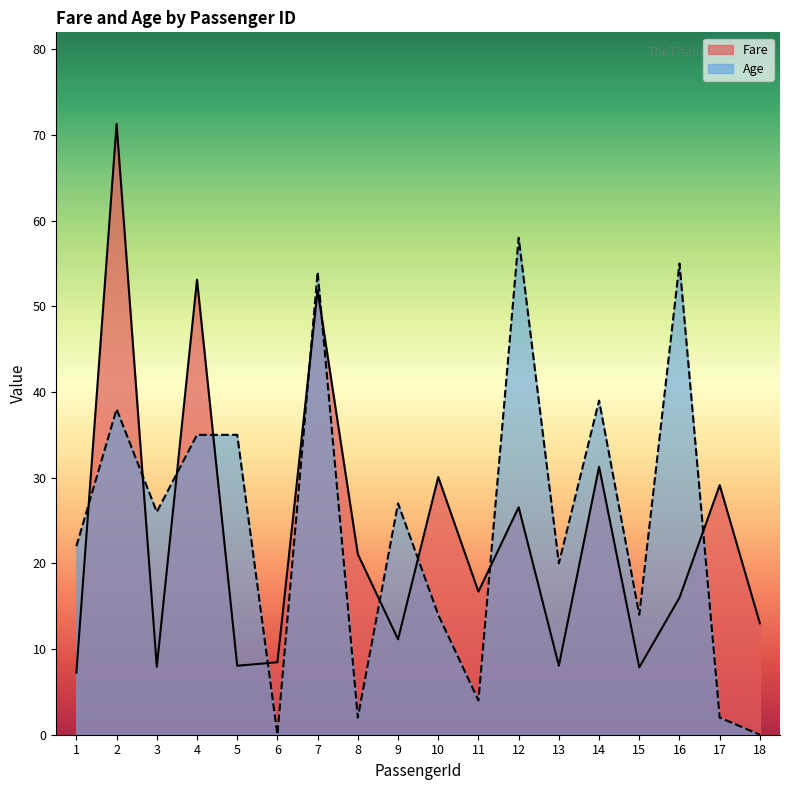

Reading left to right, transcribe all the data shown in this chart.

Fare: 7.2	71.3	7.9	53.1	8.1	8.5	51.9	21.1	11.1	30.1	16.7	26.6	8.1	31.3	7.9	16.0	29.1	13.0
Age: 22.0	38.0	26.0	35.0	35.0	0.0	54.0	2.0	27.0	14.0	4.0	58.0	20.0	39.0	14.0	55.0	2.0	0.0